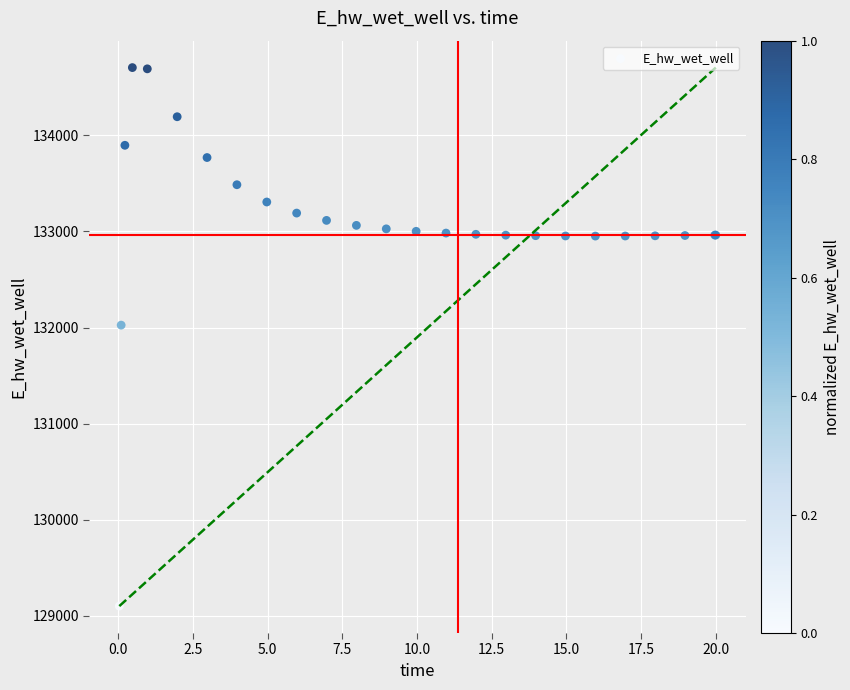

What Y value in the scatter plot is closest to 131902?

132025.0